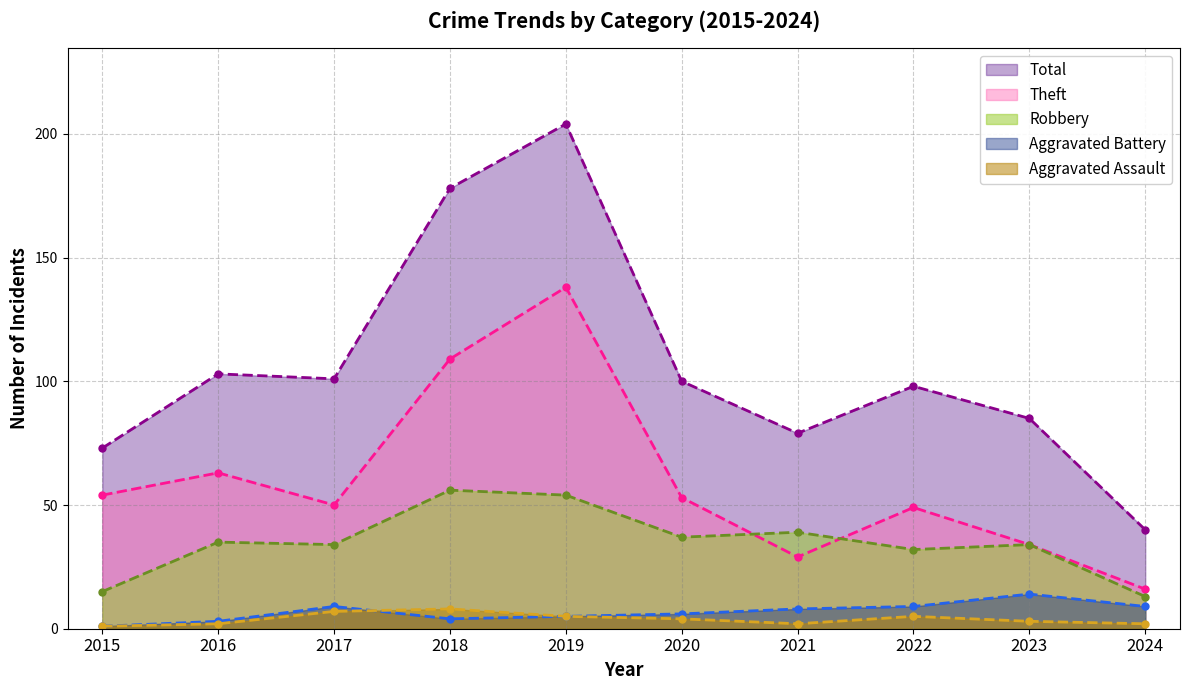

True or false: Theft (line) and Aggravated Battery (line) cross at least once.

False